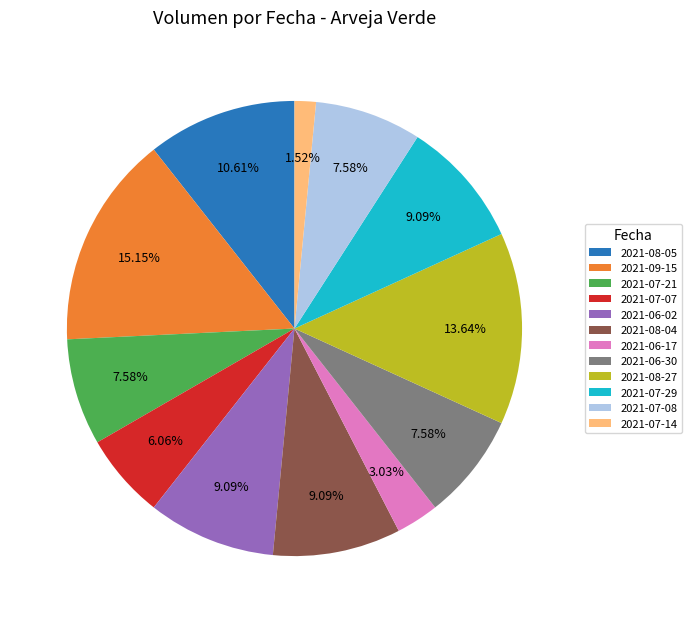

Is there any slice that represents more than half of the pie?

No